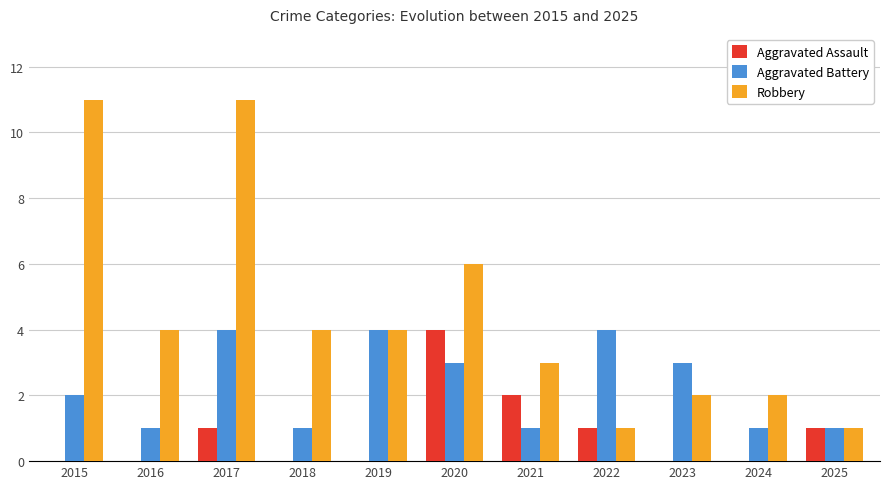

What are all the series names shown in the legend?

Aggravated Assault, Aggravated Battery, Robbery